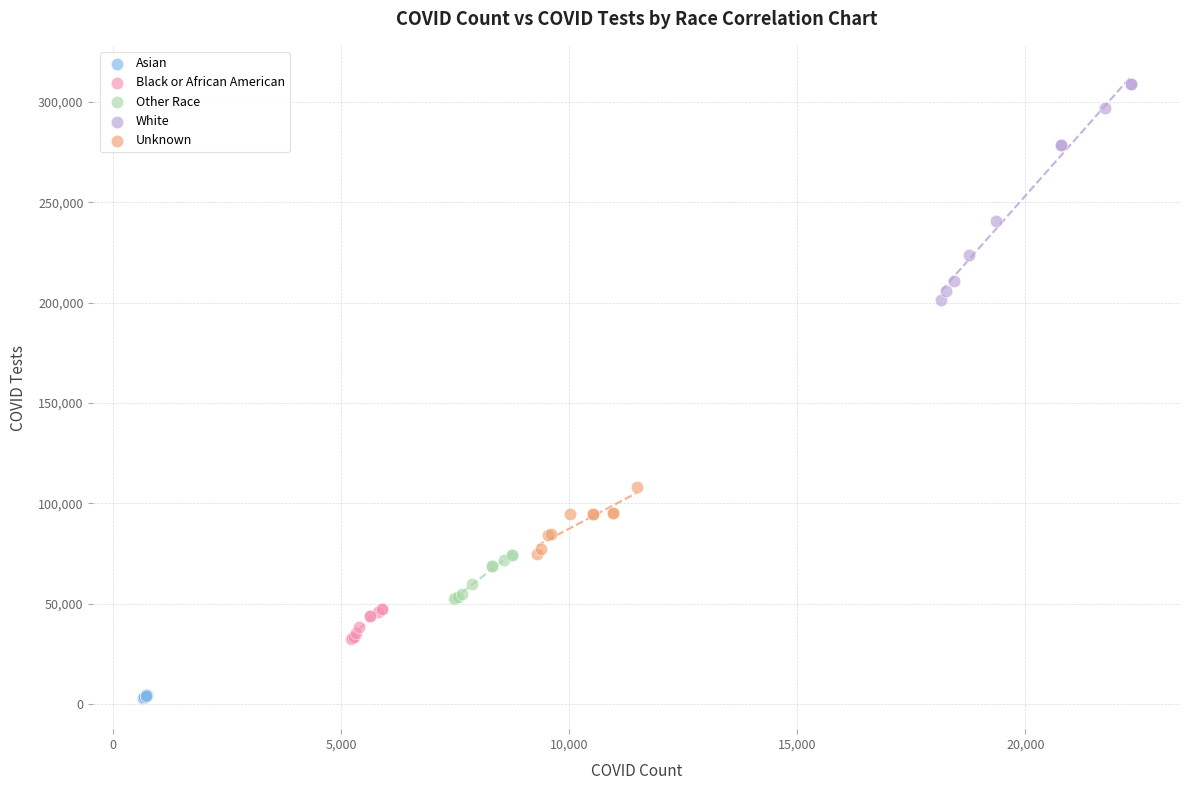

Which series contains the lowest Y value?

Asian